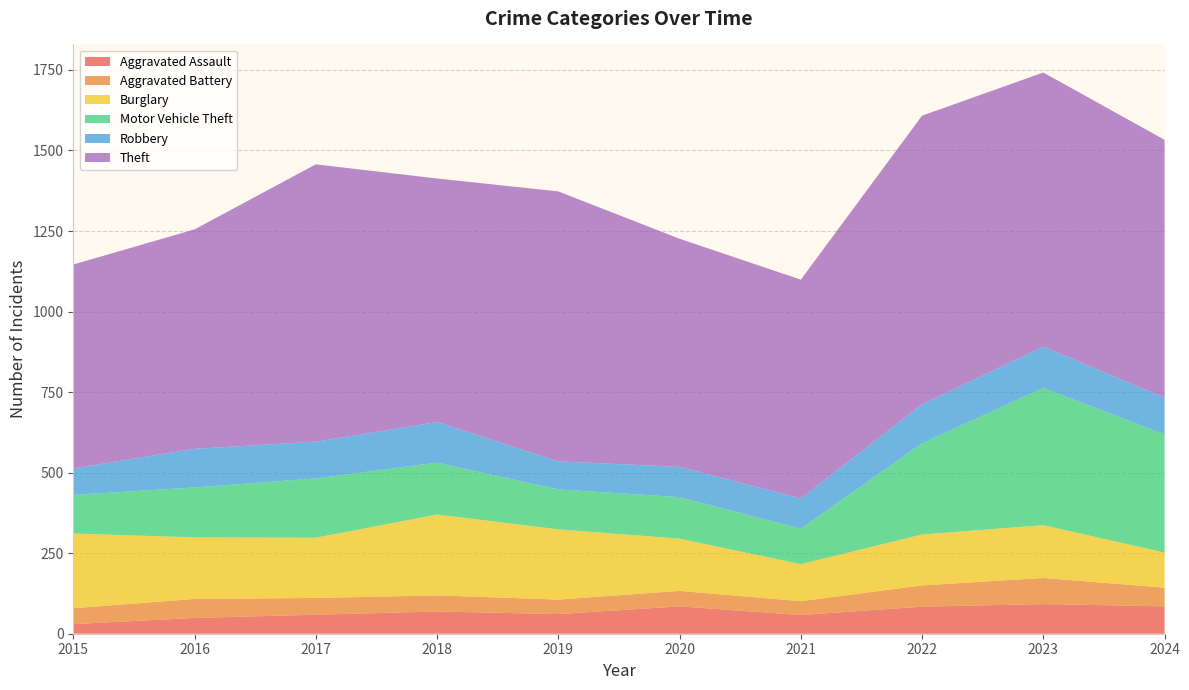

Reading left to right, extract all data points from this chart.

Aggravated Assault: 2015=30	2016=49	2017=59	2018=69	2019=61	2020=85	2021=58	2022=84	2023=92	2024=85
Aggravated Battery: 2015=49	2016=59	2017=52	2018=50	2019=45	2020=48	2021=43	2022=66	2023=81	2024=58
Burglary: 2015=232	2016=191	2017=187	2018=251	2019=218	2020=162	2021=115	2022=158	2023=164	2024=109
Motor Vehicle Theft: 2015=120	2016=155	2017=184	2018=161	2019=124	2020=129	2021=110	2022=283	2023=426	2024=367
Robbery: 2015=82	2016=120	2017=114	2018=126	2019=87	2020=94	2021=94	2022=121	2023=128	2024=114
Theft: 2015=633	2016=681	2017=861	2018=756	2019=838	2020=708	2021=679	2022=896	2023=851	2024=800